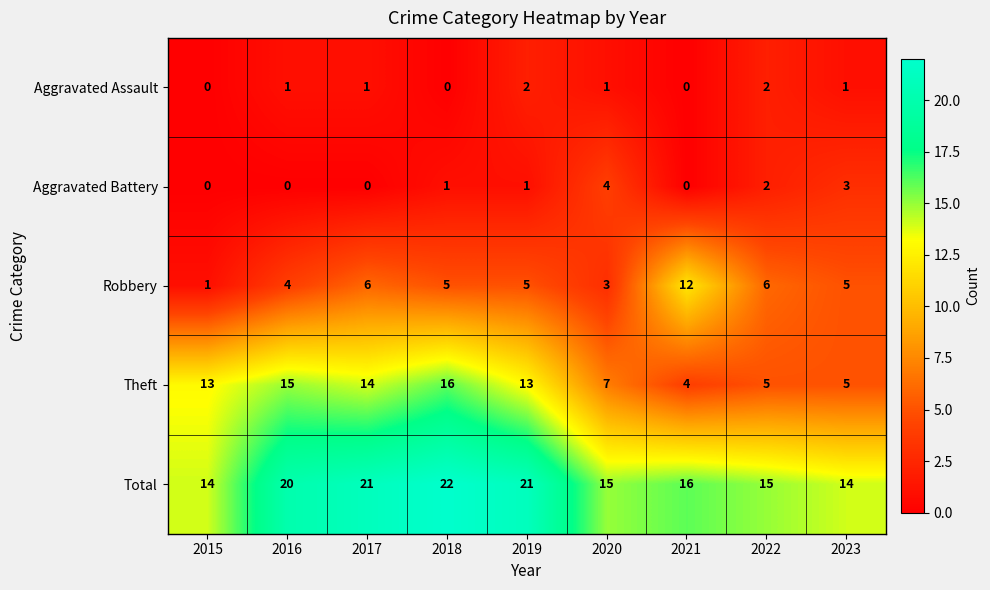

What is the maximum value for Theft?

16